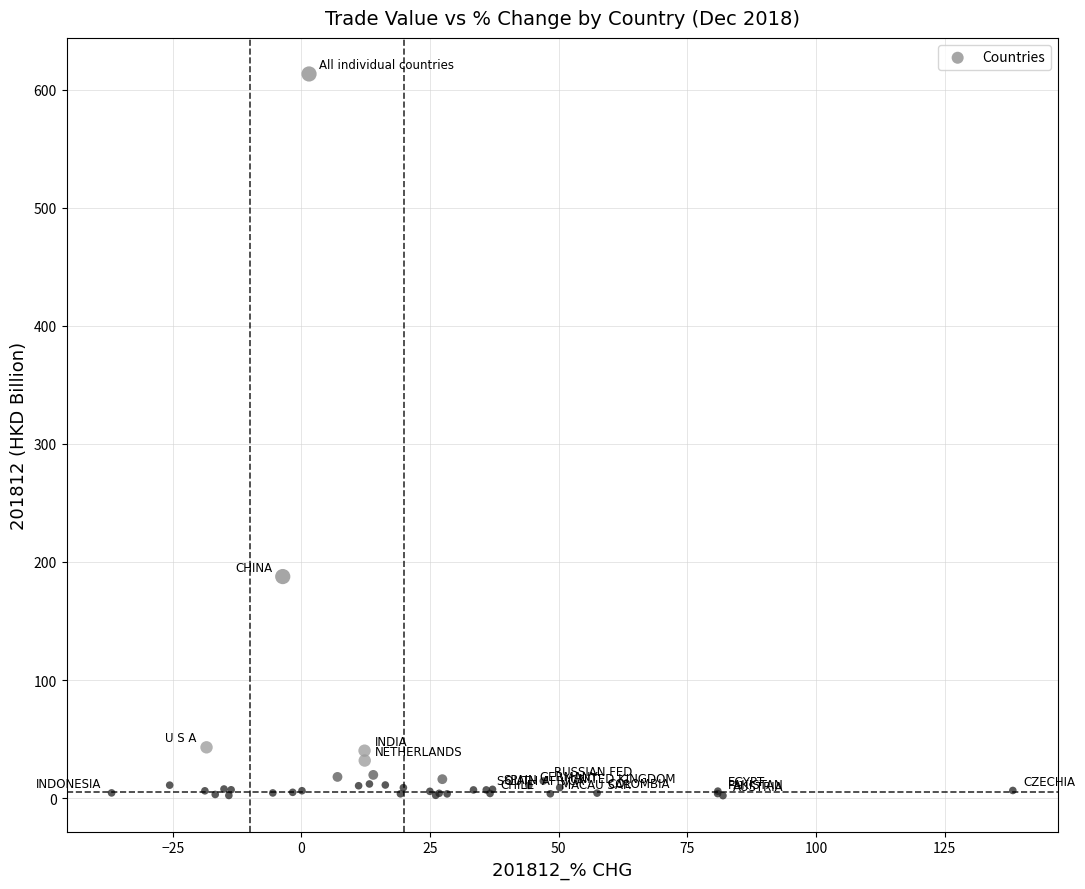

What Y value in the scatter plot is closest to 307?

187.6